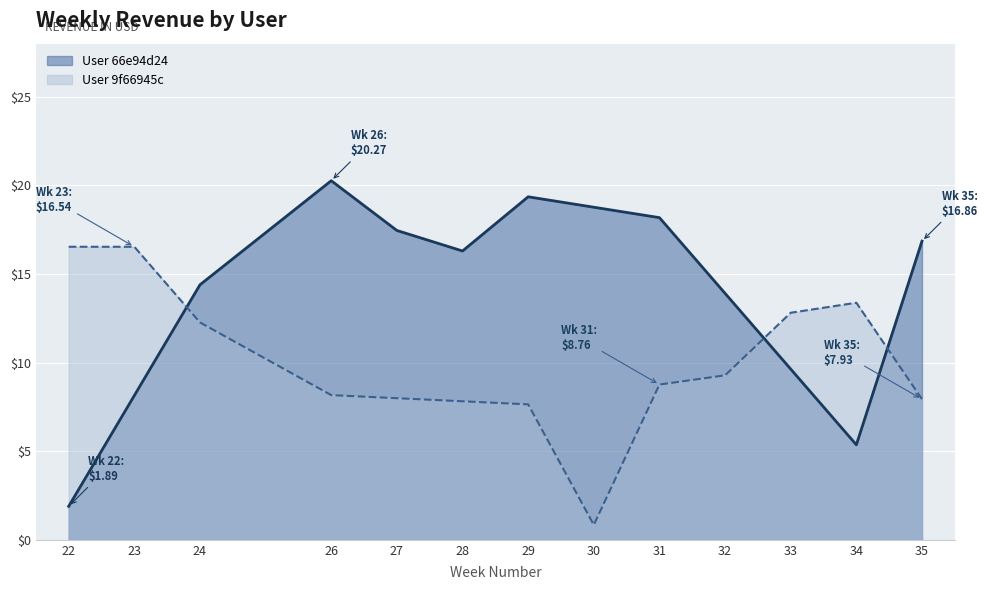

Rank the series at 24 from highest to lowest value.

User 66e94d24, User 9f66945c